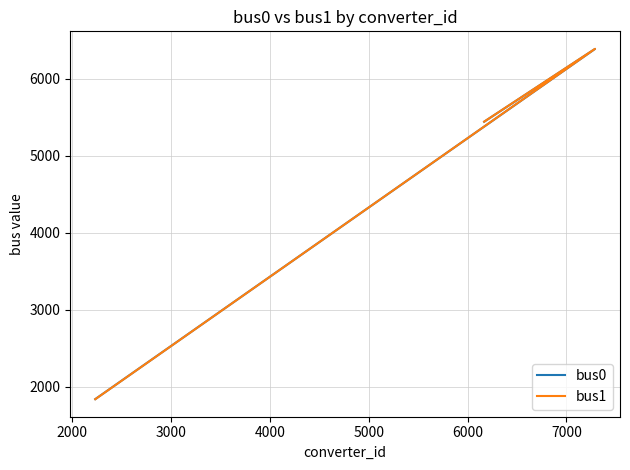

Which series has the largest total across all categories?

bus1